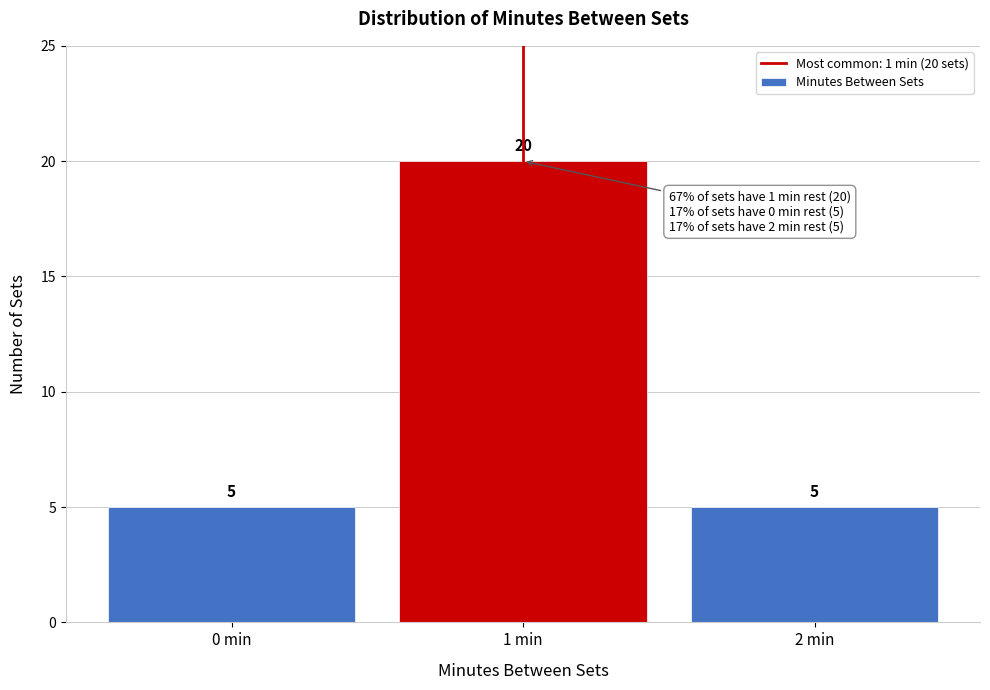

Reading left to right, what are all the values shown in this chart?

0 min=5	1 min=20	2 min=5